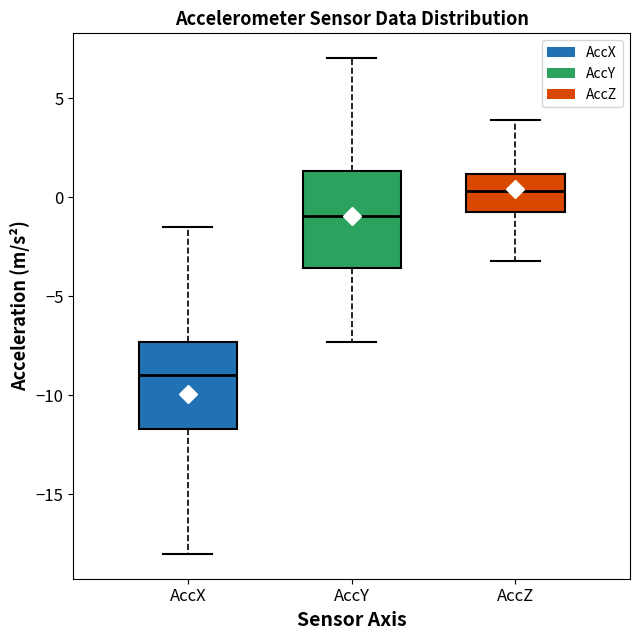

Reading left to right, transcribe this box plot: for each box, give where its median line is, the range the box spans, and where its two whiskers end, as read against the y-axis. The values are not printed on the chart, so give them approximately, as read against the axis.

AccX: median -9.0, box -11.5 to -7.5, whiskers -18.0 to -1.5
AccY: median -1.0, box -3.5 to 1.5, whiskers -7.5 to 7.0
AccZ: median 0.5, box -0.5 to 1.0, whiskers -3.0 to 4.0